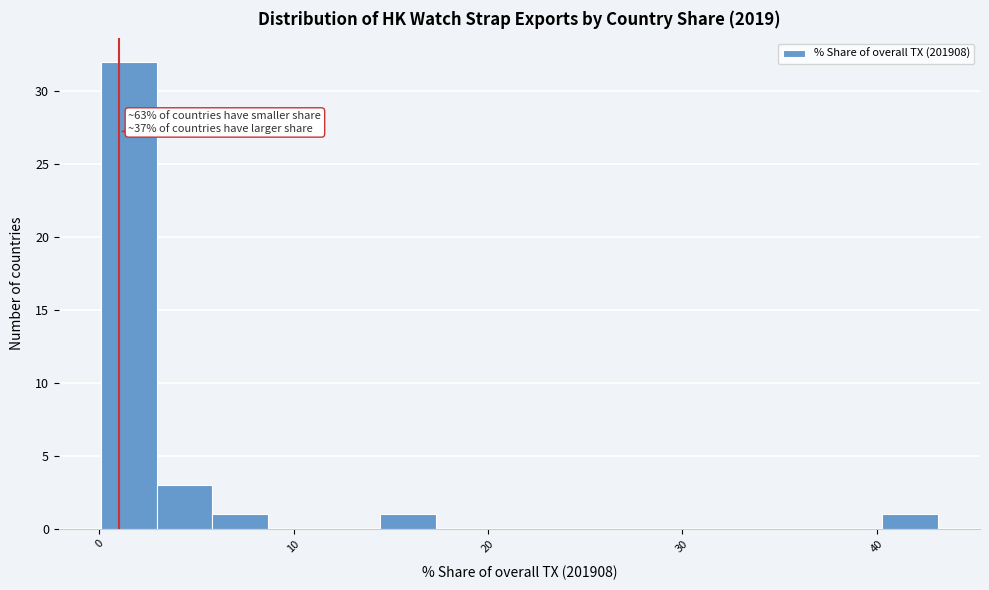

Around what value on the x-axis is the tallest bar? Give the approximate position of its centre, as read against the axis.

2